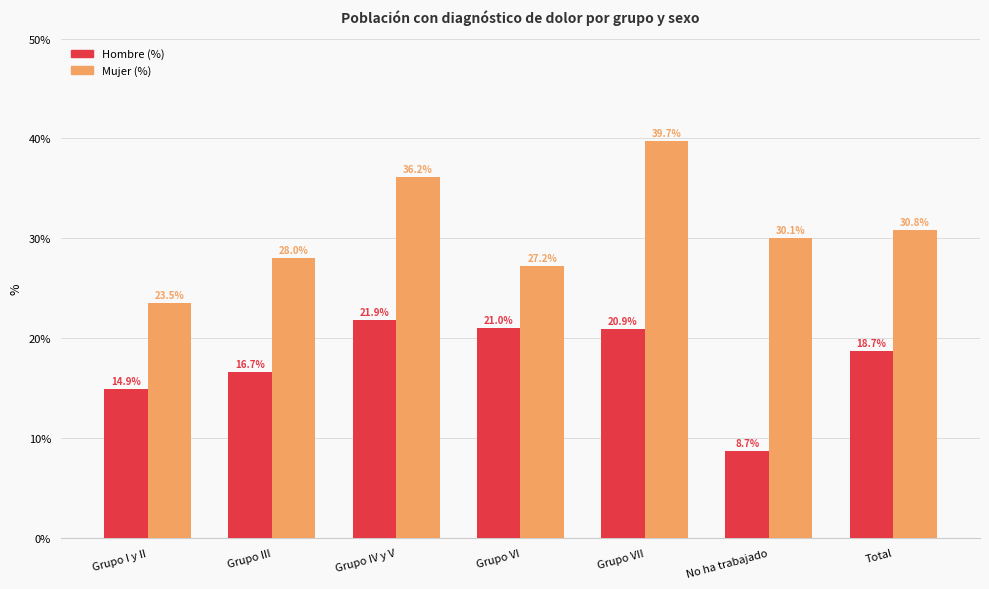

Rank the series at Grupo VI from highest to lowest value.

Mujer (%), Hombre (%)